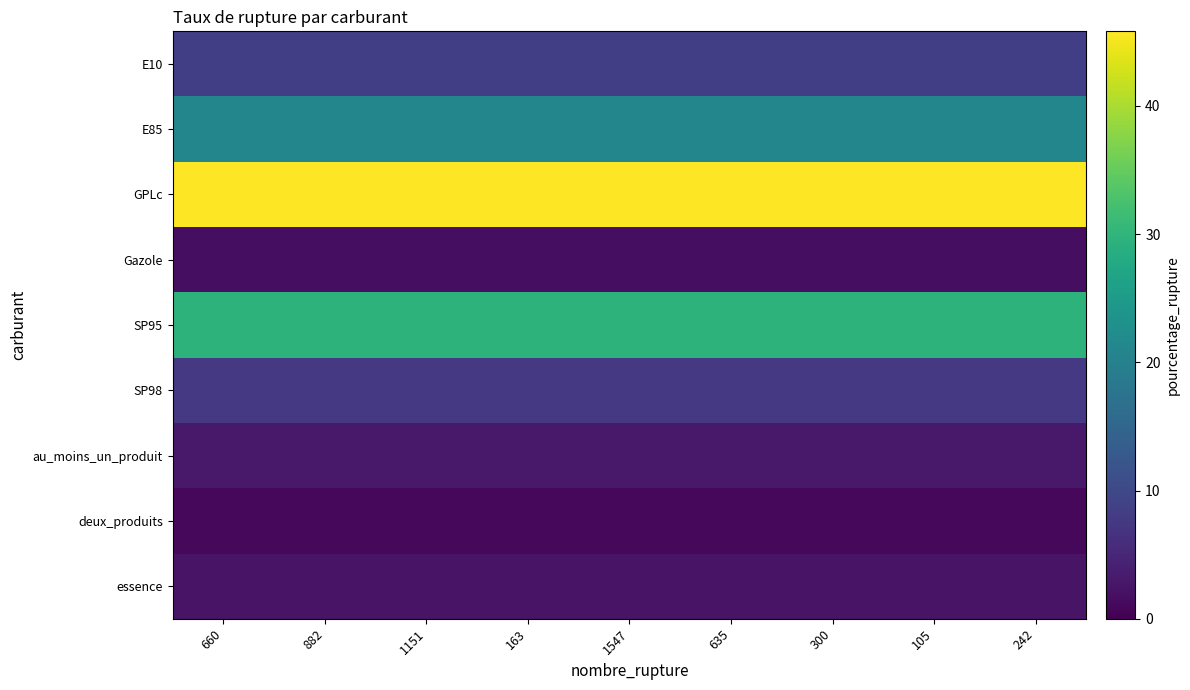

At 1547, list the series in order from largest to smallest.

GPLc, SP95, E85, E10, SP98, au_moins_un_produit, essence, Gazole, deux_produits